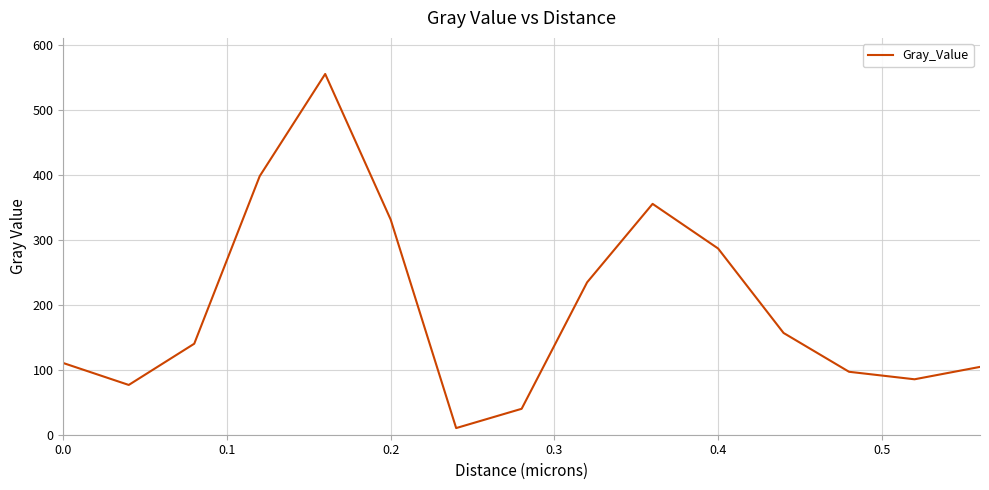

What is the maximum value shown in the chart?

554.9